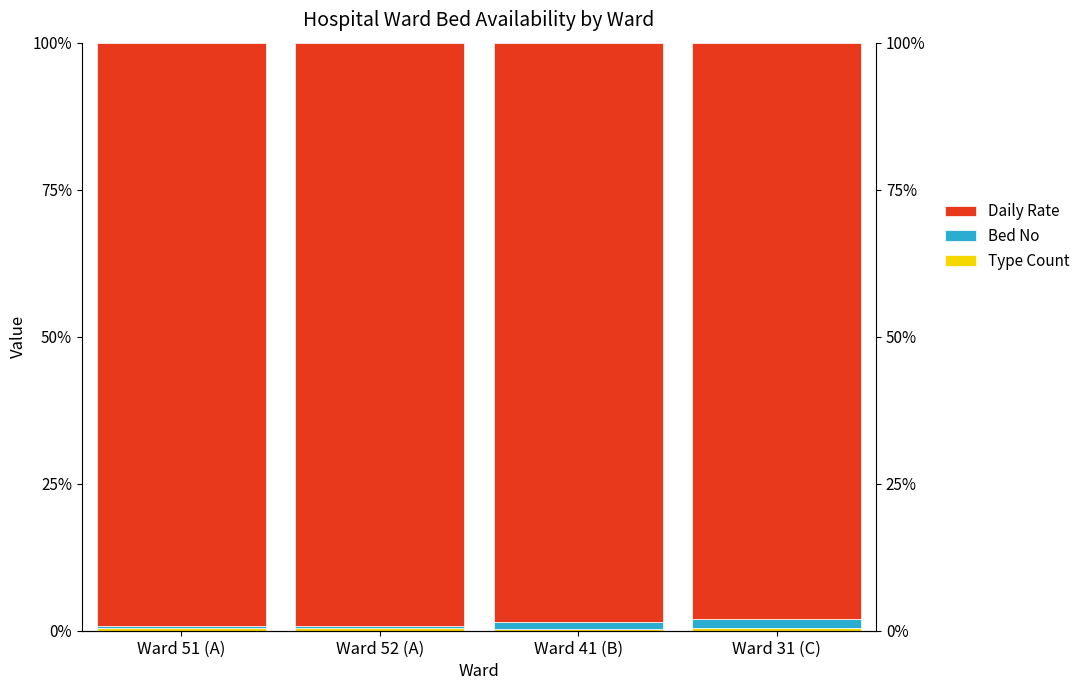

Reading left to right, what are all the values shown in this chart?

Type Count: Ward 51 (A)=0.4	Ward 52 (A)=0.4	Ward 41 (B)=0.4	Ward 31 (C)=0.5
Bed No: Ward 51 (A)=0.4	Ward 52 (A)=0.4	Ward 41 (B)=1.1	Ward 31 (C)=1.4
Daily Rate: Ward 51 (A)=99.1	Ward 52 (A)=99.1	Ward 41 (B)=98.5	Ward 31 (C)=98.1